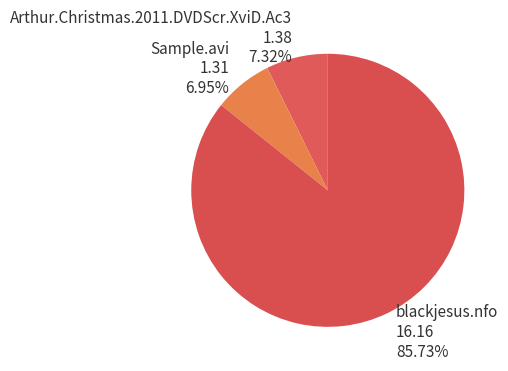

To the nearest percent, what is the combined percentage of Arthur.Christmas.2011.DVDScr.XviD.Ac3 and blackjesus.nfo?

93%